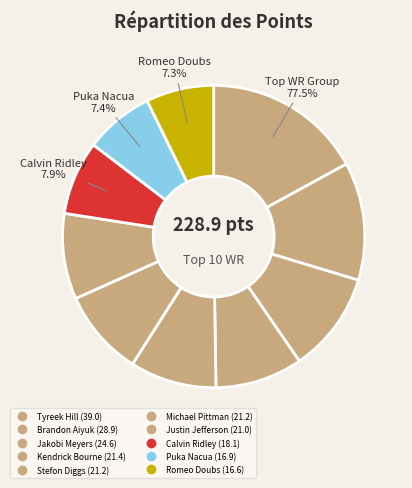

Which has a higher value, Romeo Doubs or Stefon Diggs?

Stefon Diggs